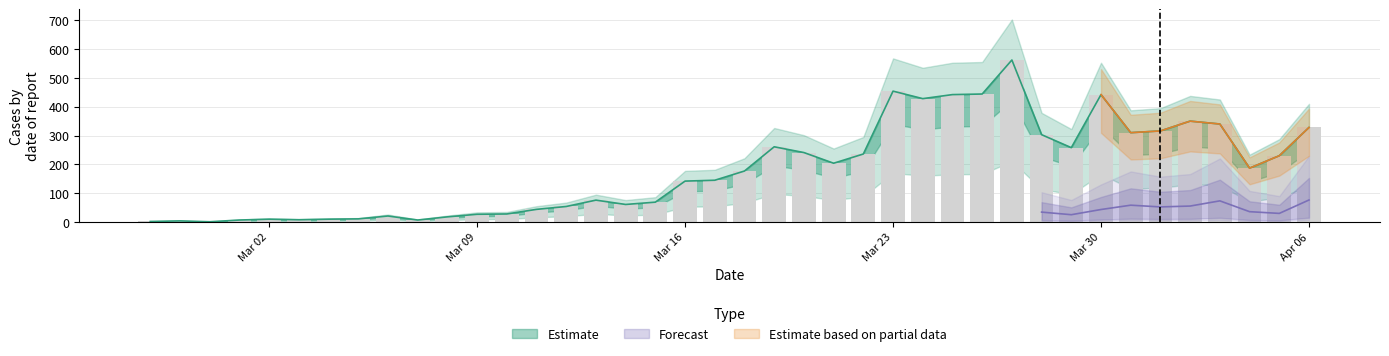

What value does the data have at 2020-03-31?

310